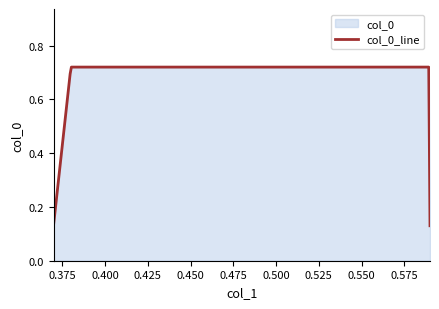

True or false: there are more than 1 points higher than both neighbors.

False